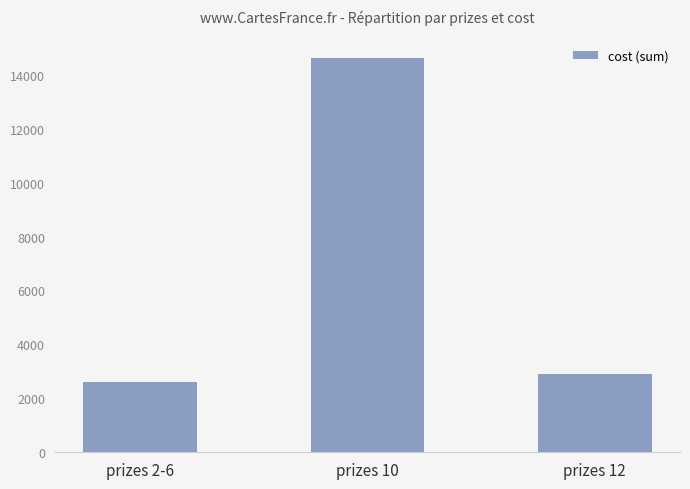

What is the label of the 1st bar from the left?

prizes 2-6